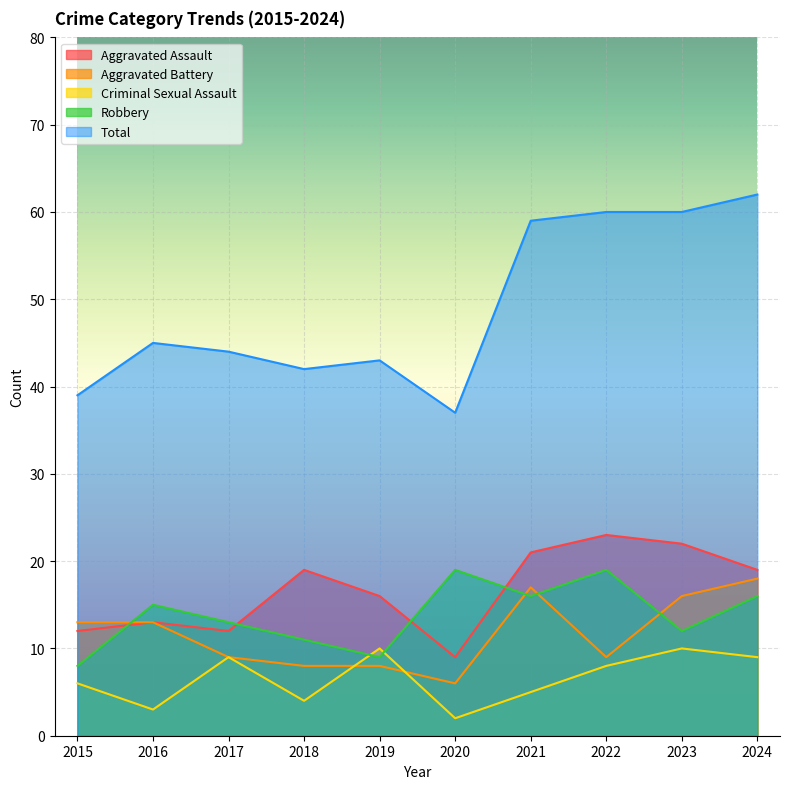

Which has a higher value, 2019 or 2018?

2018